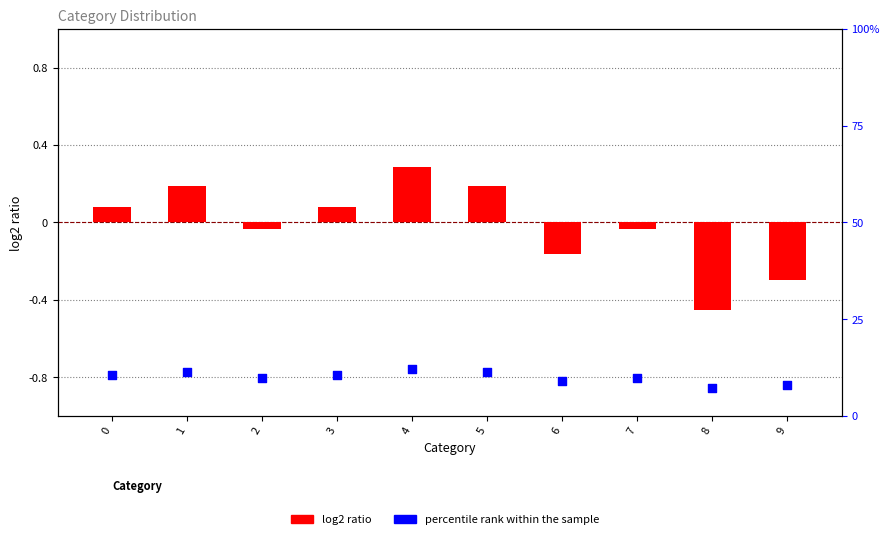

What are all the series names shown in the legend?

log2 ratio, percentile rank within the sample